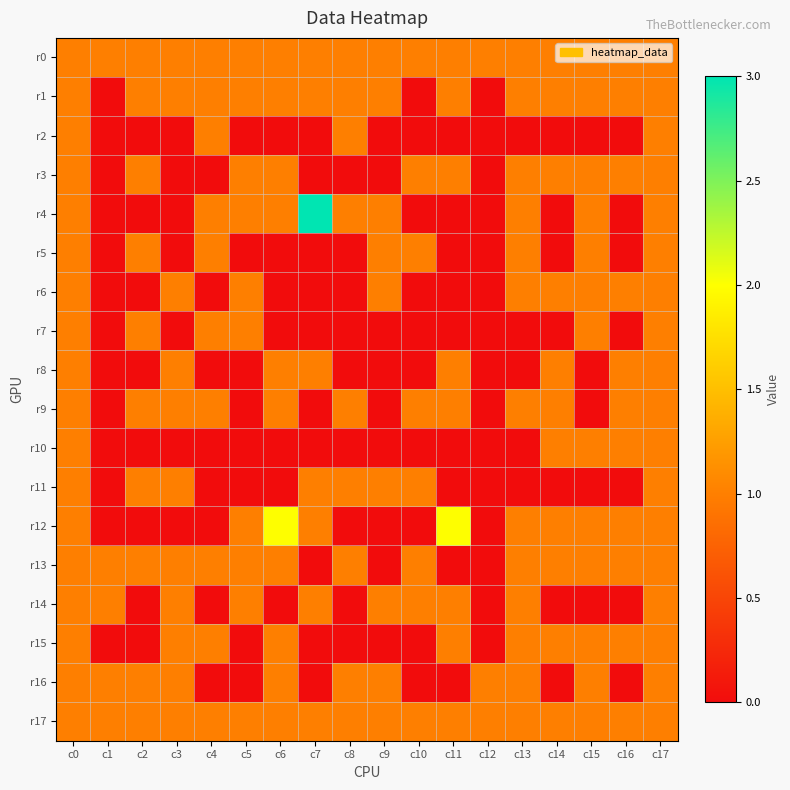

Between c4 and c6, which series saw the biggest shift?

r12